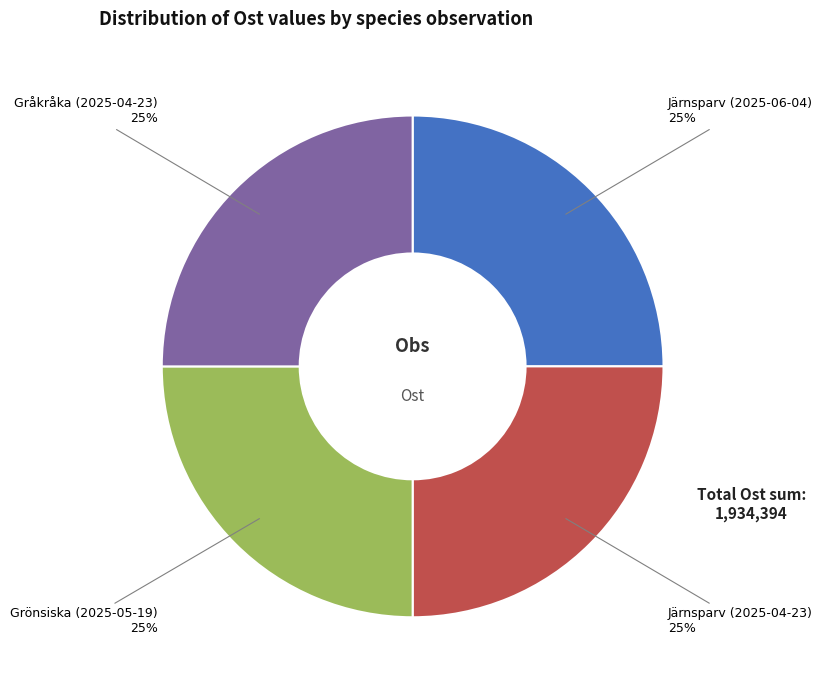

To the nearest percent, what portion does Grönsiska (2025-05-19) represent?

25%